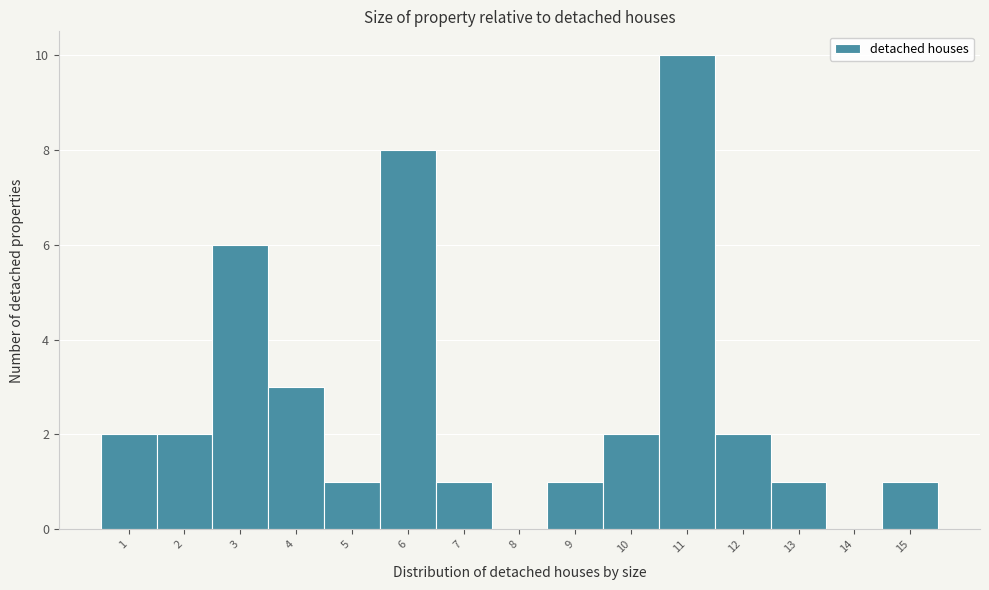

Reading right to left, transcribe all the data shown in this chart.

15=1	14=0	13=1	12=2	11=10	10=2	9=1	8=0	7=1	6=8	5=1	4=3	3=6	2=2	1=2